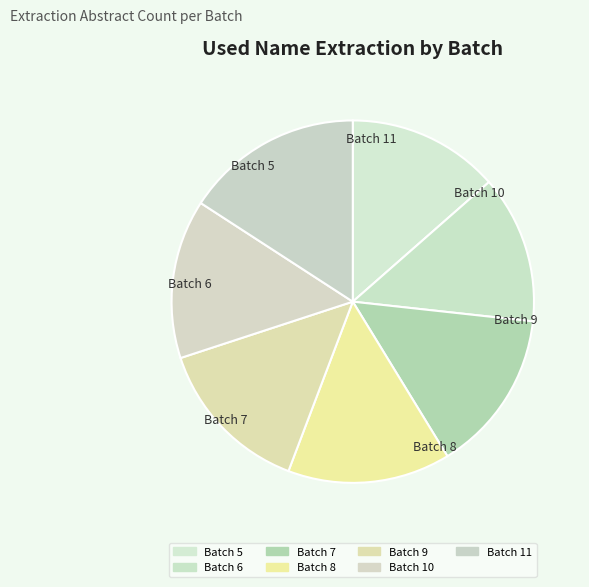

Is it true that Batch 5 is 14% of the pie?

True